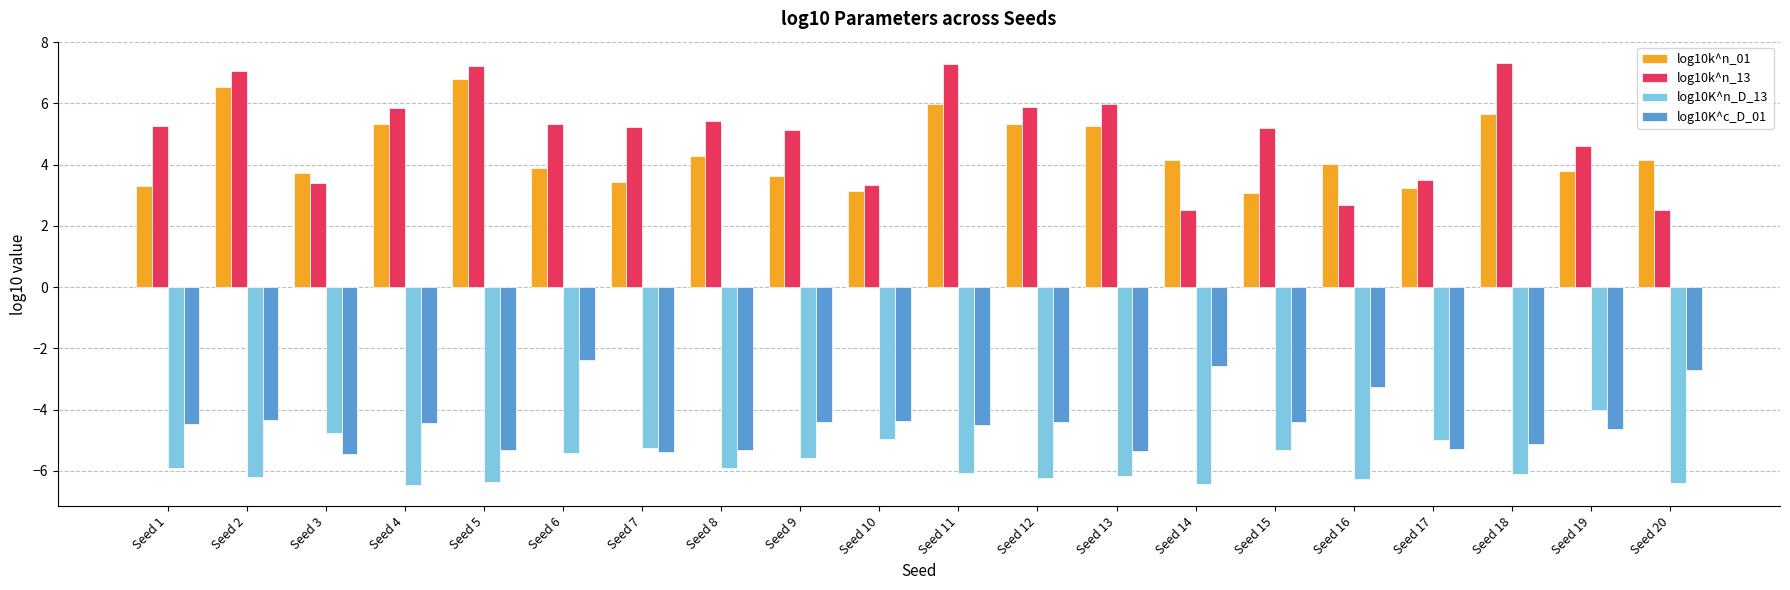

Which category has the highest value in the log10K^n_D_13 series?

Seed 19